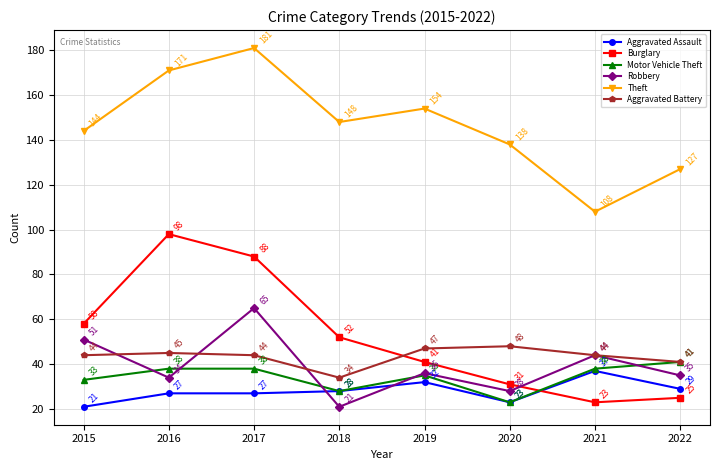

What is the value of the Theft point at the 8th from the left?

127